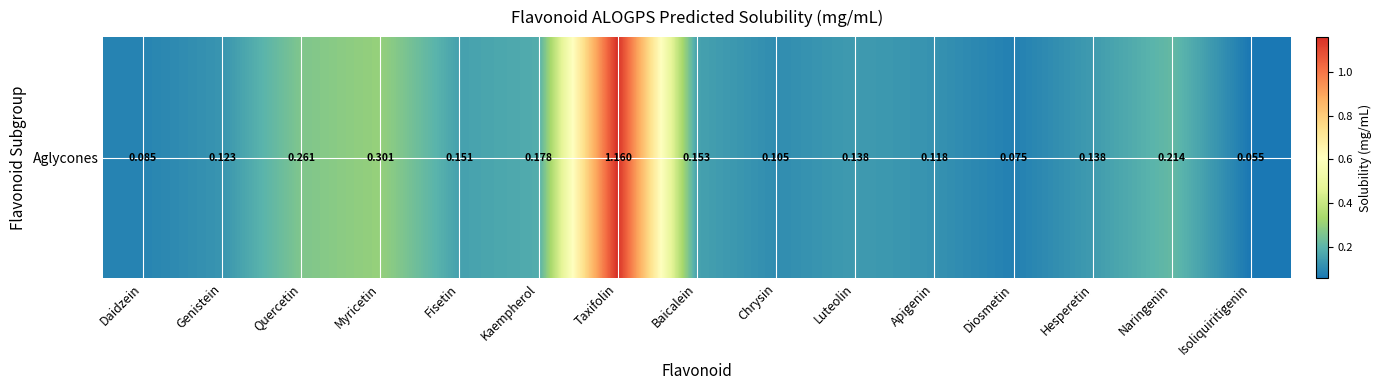

Rank the categories by value from highest to lowest.

Taxifolin, Myricetin, Quercetin, Naringenin, Kaempherol, Baicalein, Fisetin, Luteolin, Hesperetin, Genistein, Apigenin, Chrysin, Daidzein, Diosmetin, Isoliquiritigenin